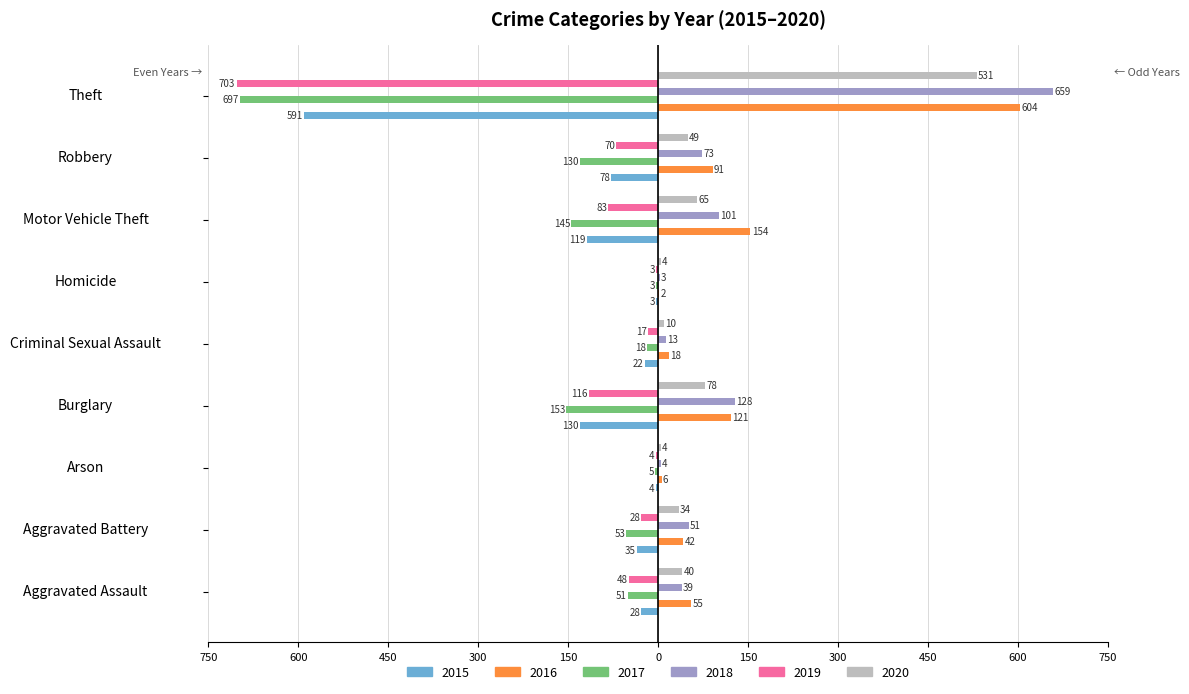

What are all the series names shown in the legend?

2015, 2016, 2017, 2018, 2019, 2020